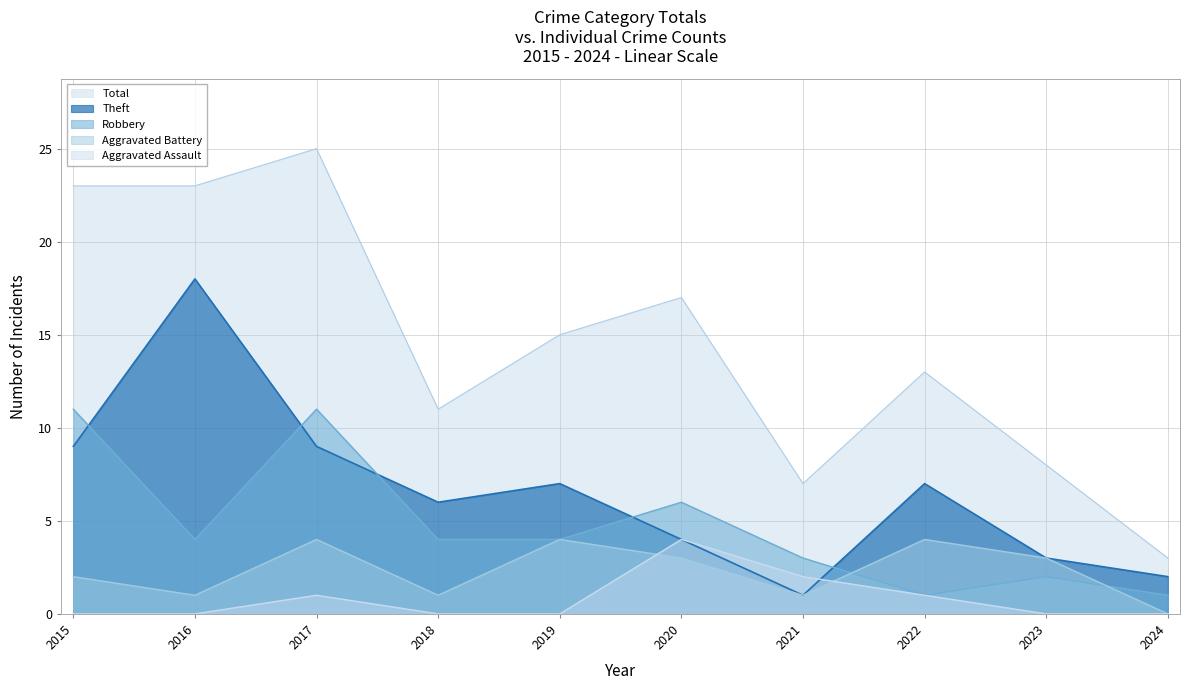

What is the highest value of the Theft series?

18